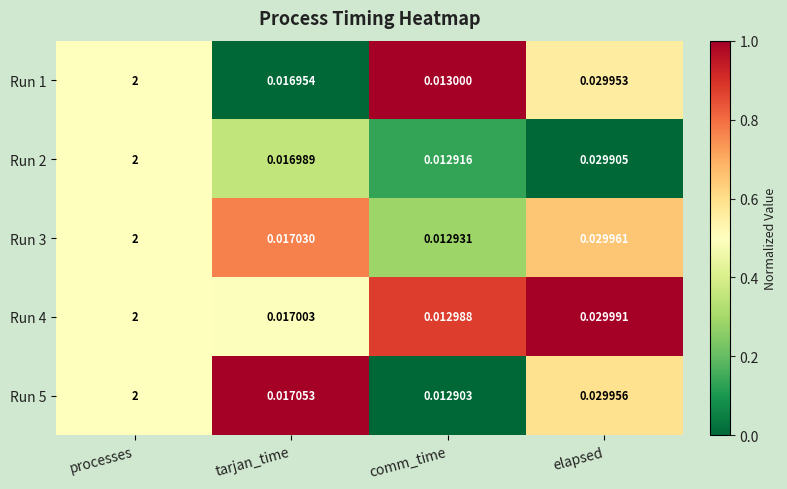

Count the number of categories in the chart.

4